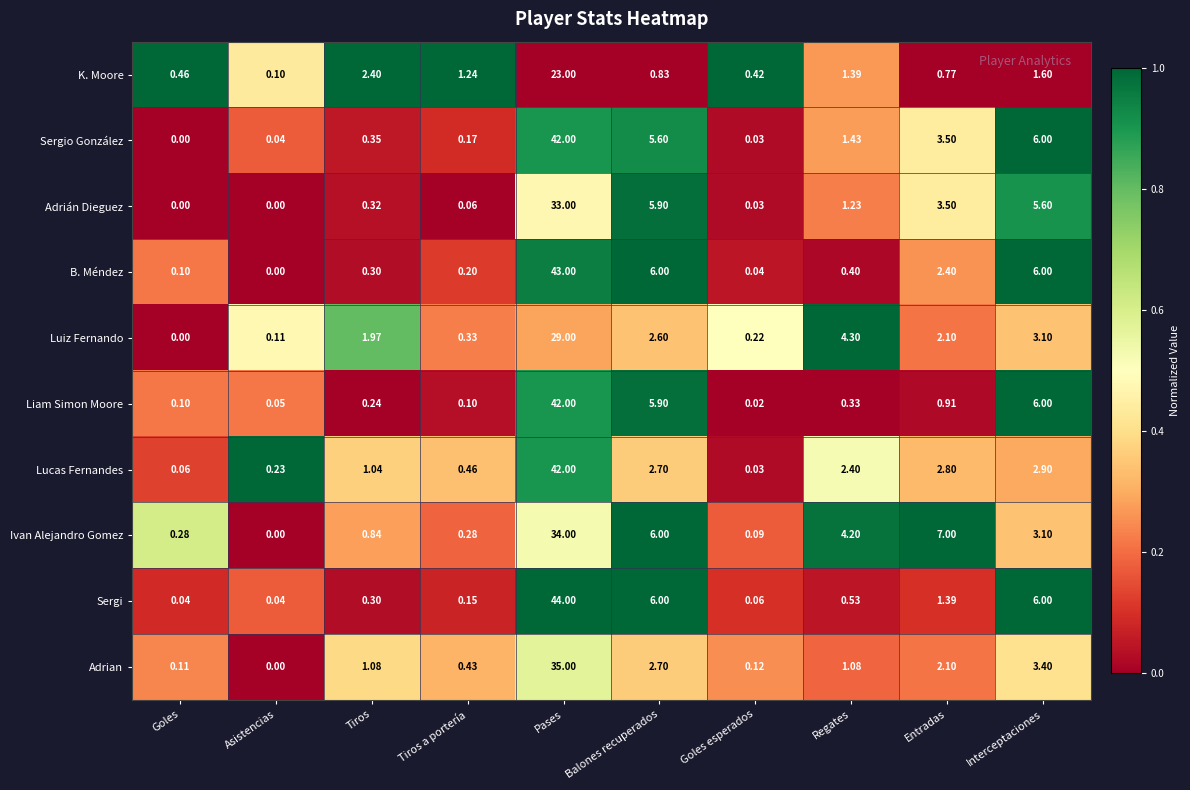

Is the value of Adrian at Balones recuperados greater than the value of Liam Simon Moore at Tiros?

Yes